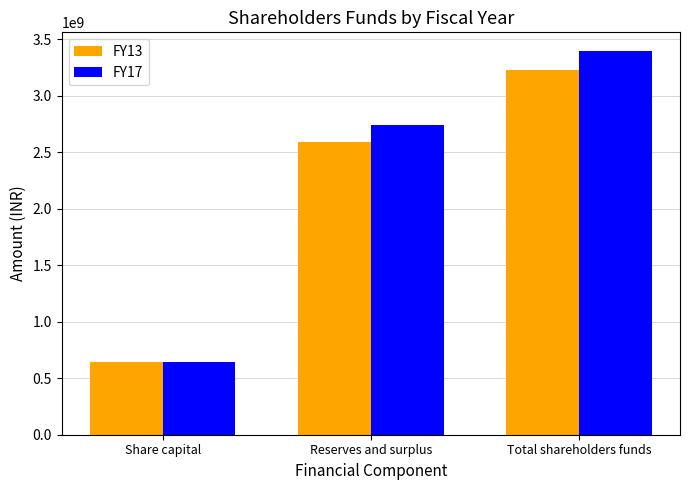

What is the label of the 2nd bar from the right?

Reserves and surplus